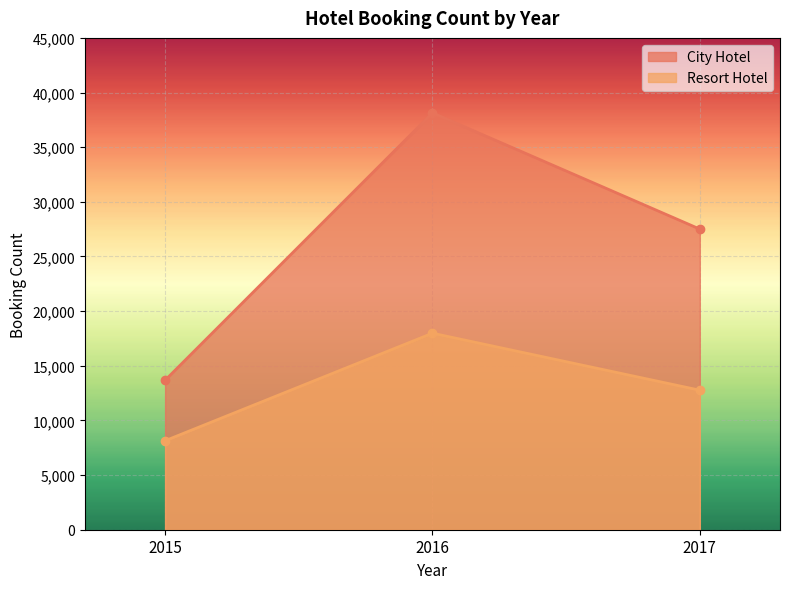

Reading right to left, list all the values displayed in this chart.

City Hotel: 27508	38140	13678
Resort Hotel: 12766	17981	8143